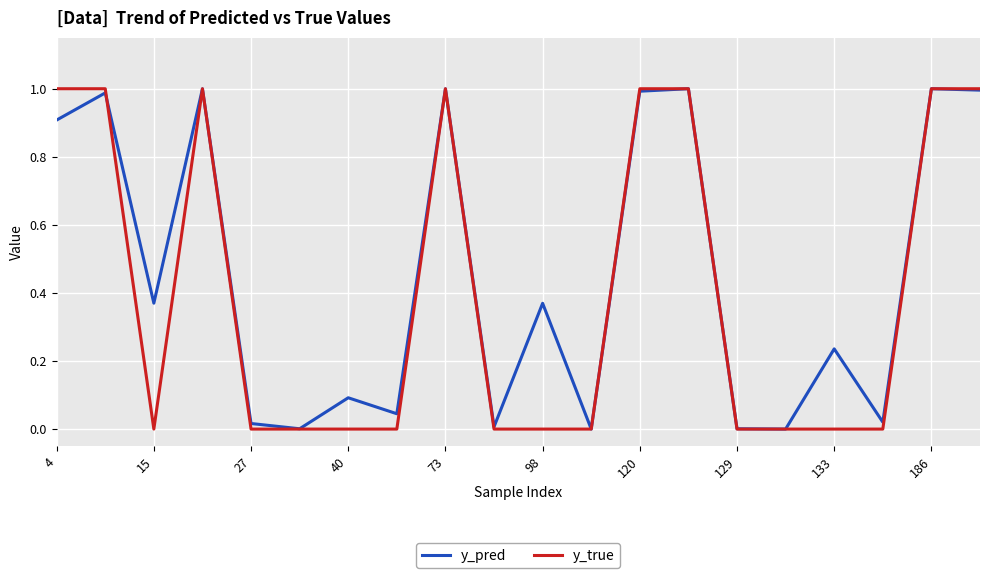

How many lines are shown in the chart?

2